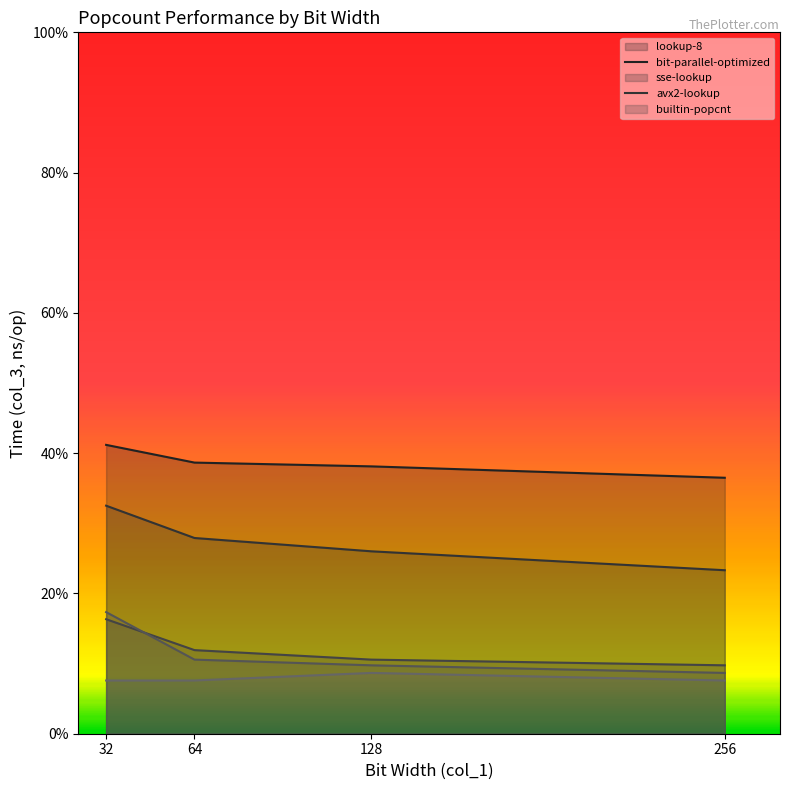

The avx2-lookup series shows 0.4 at 64. True or false?

False